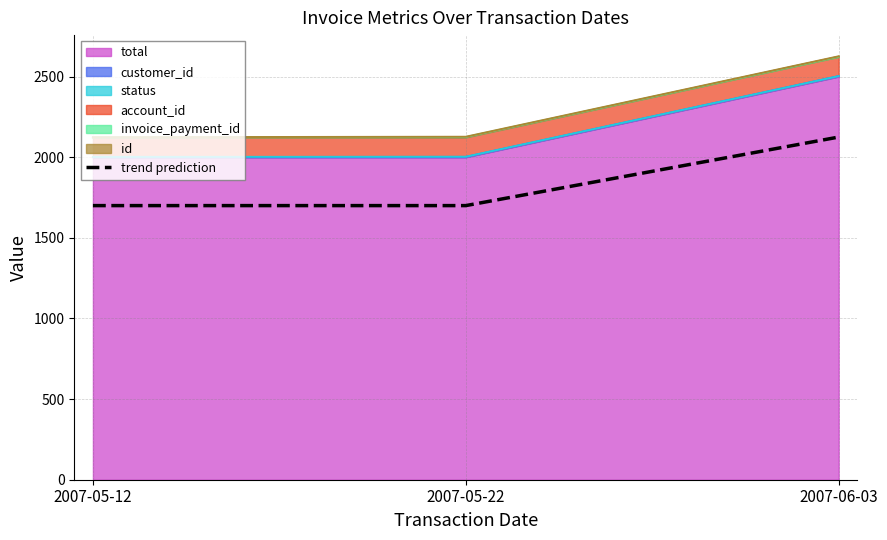

Count the number of categories in the chart.

3